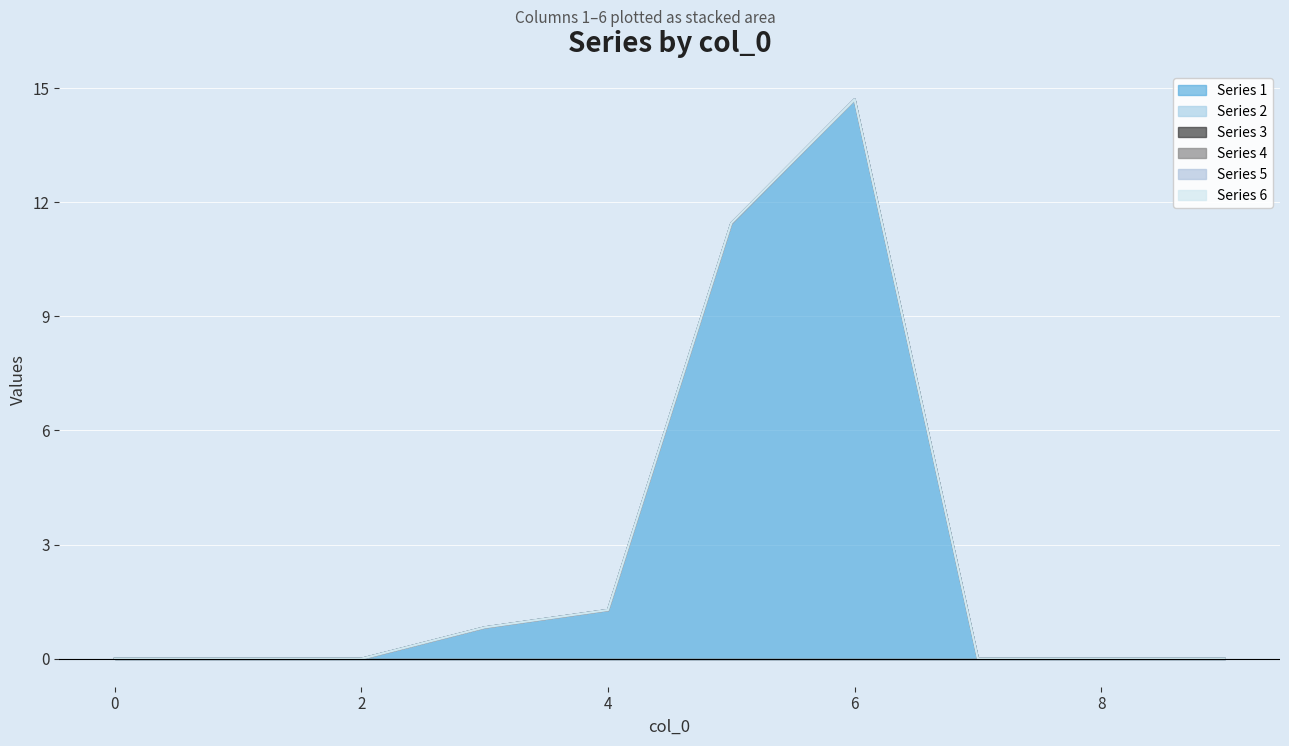

Reading left to right, transcribe all the data shown in this chart.

1: 0.0	0.0	0.0	0.8	1.3	11.4	14.7	0.0	0.0	0.0
2: 0.0	0.0	0.0	0.0	0.0	0.0	0.0	0.0	0.0	0.0
3: 0.0	0.0	0.0	0.0	0.0	0.0	0.0	0.0	0.0	0.0
4: 0.0	0.0	0.0	0.0	0.0	0.0	0.0	0.0	0.0	0.0
5: 0.0	0.0	0.0	0.0	0.0	0.0	0.0	0.0	0.0	0.0
6: 0.0	0.0	0.0	0.0	0.0	0.0	0.0	0.0	0.0	0.0